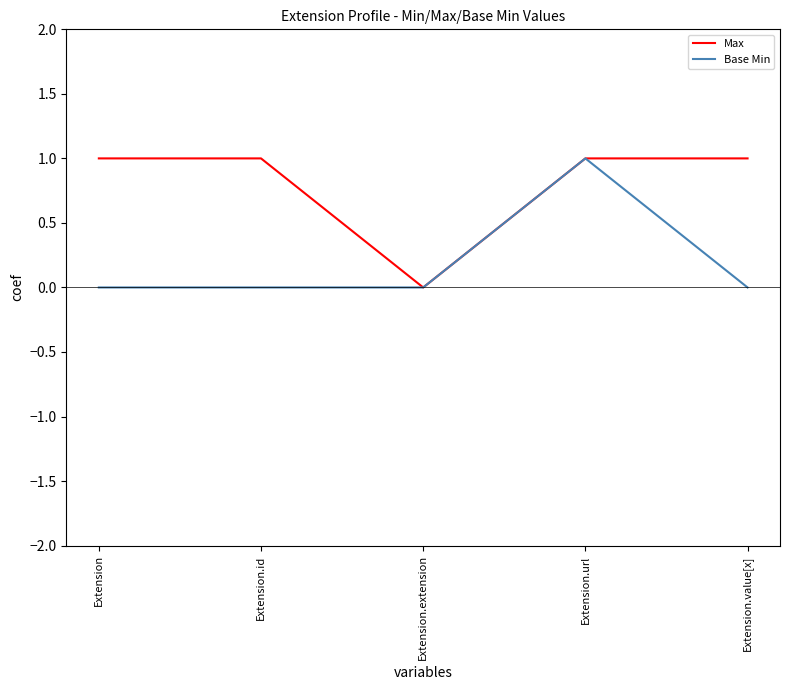

What position from the left is Extension.url?

4